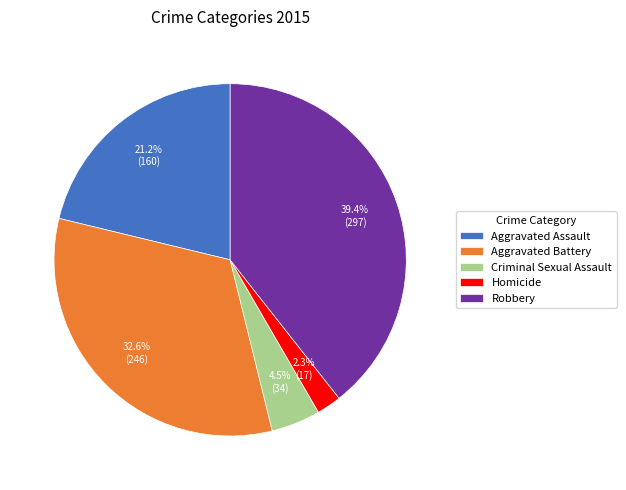

To the nearest percent, what is the average slice percentage?

20%